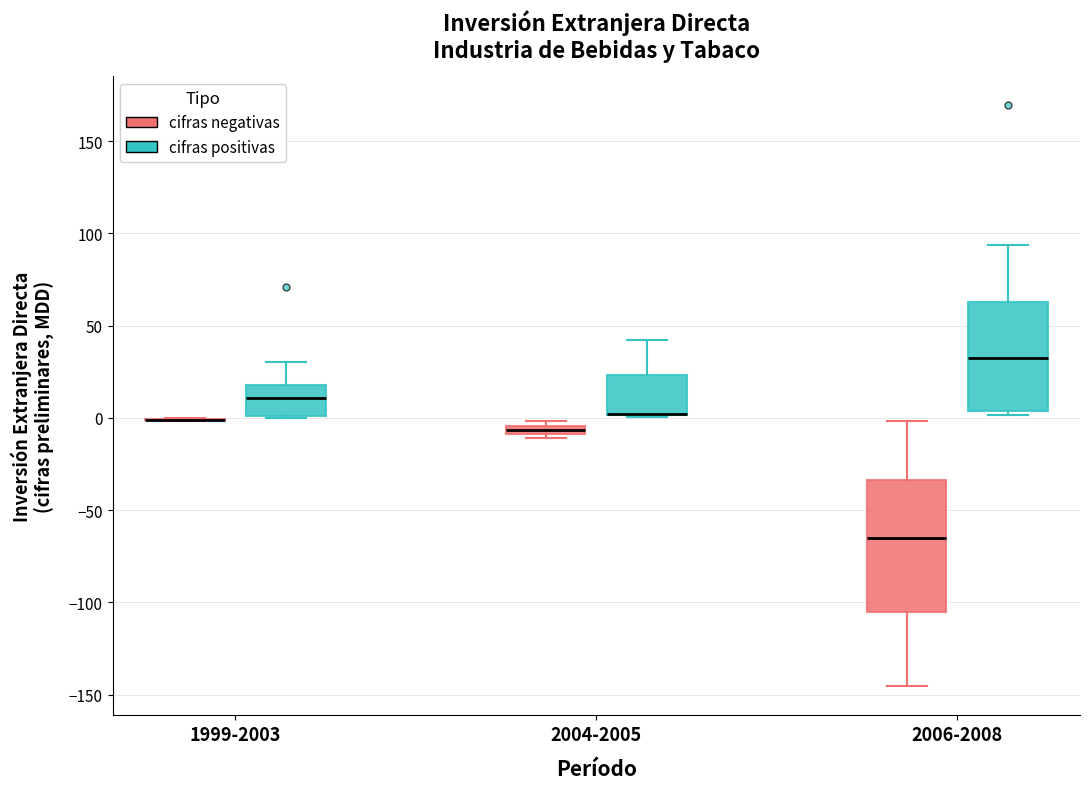

Which box is the tallest, from its lower edge to its upper edge?

2006-2008 (cifras negativas)